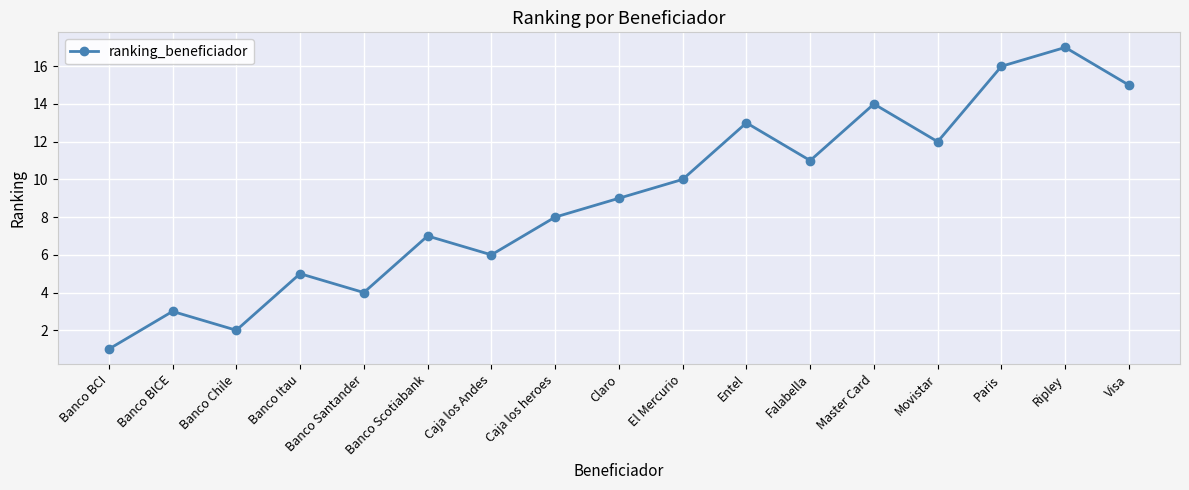

What is the approximate value at Caja los Andes, to the nearest 5?

5